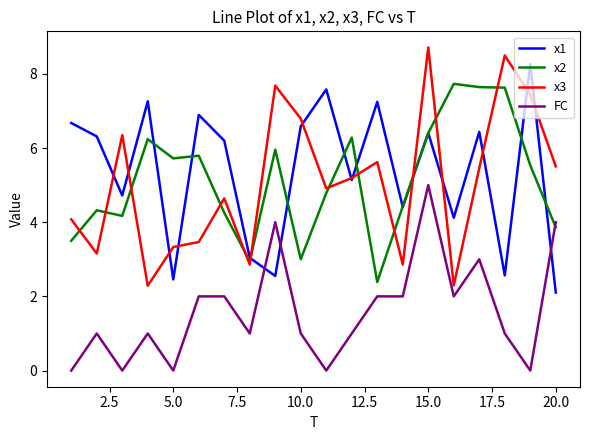

Which series has the largest range (max minus min)?

x3